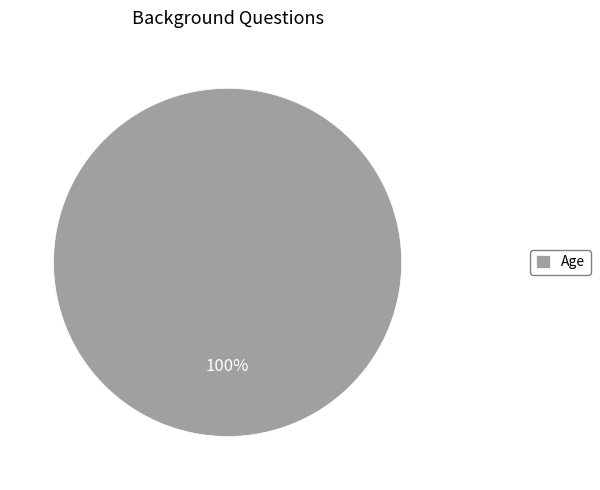

Is Age the majority of the pie?

Yes